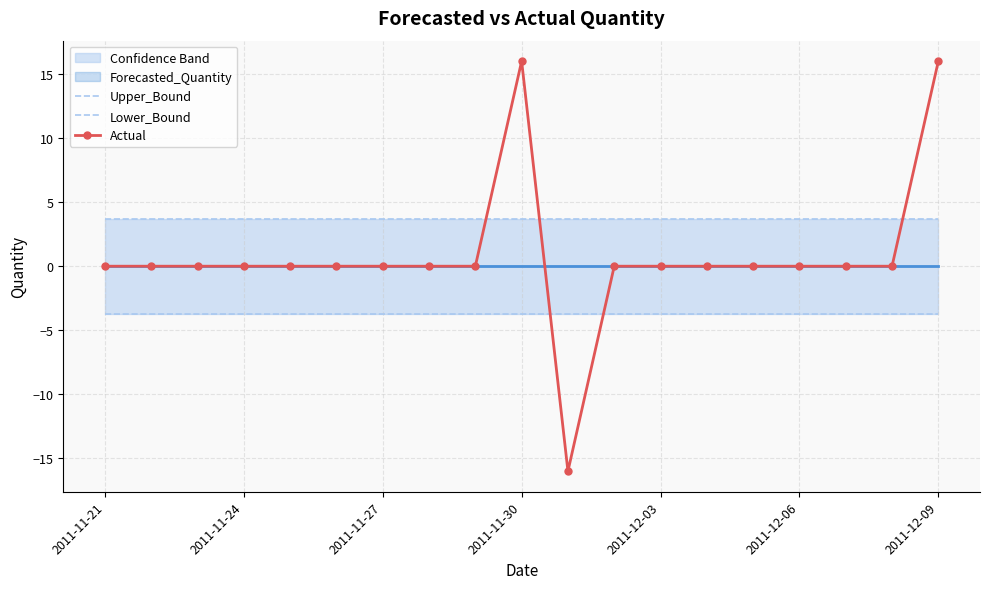

After their last crossing, which series has the higher values: Actual or Lower_Bound?

Actual